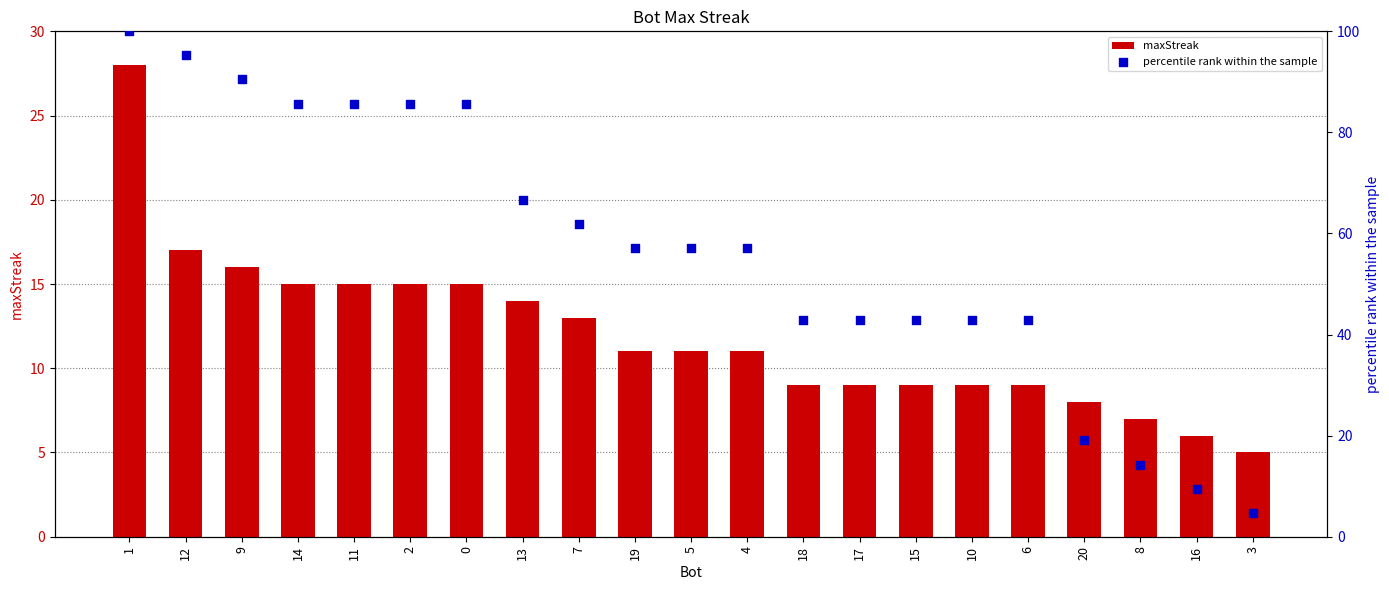

What are all the series names shown in the legend?

maxStreak, percentile rank within the sample